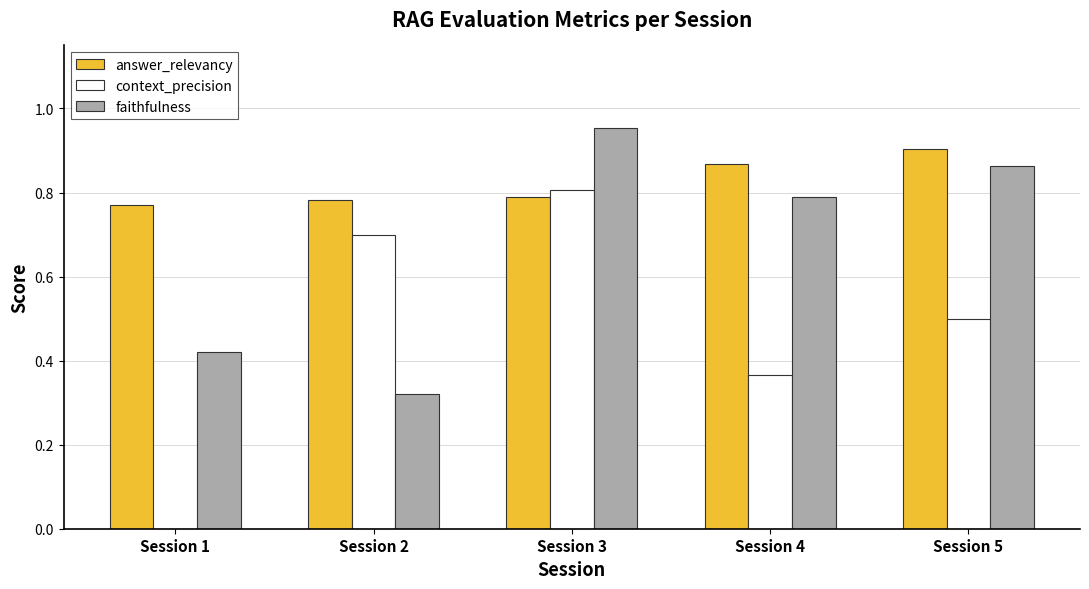

Which category has the highest value across all series?

Session 3